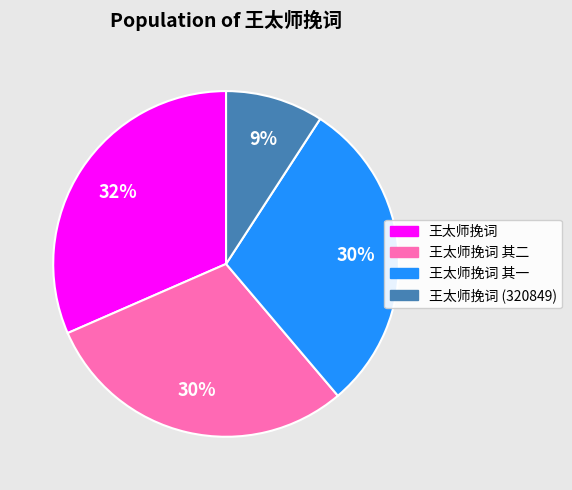

Do 王太师挽词 其二 and 王太师挽词 (320849) together represent more than half of the pie?

No